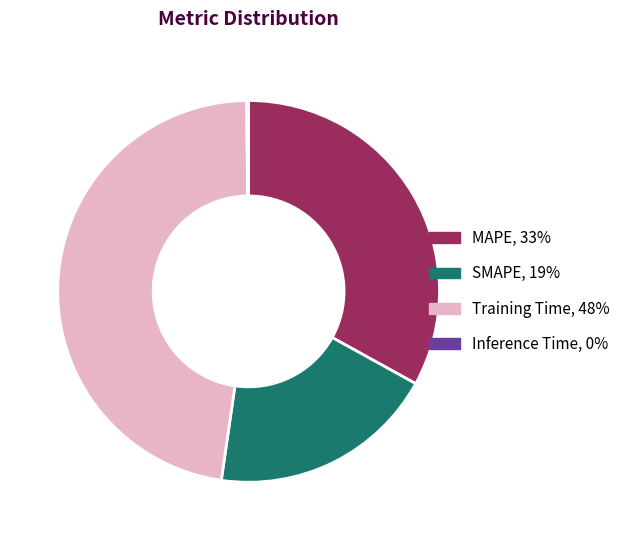

Which slice is the largest?

Training Time